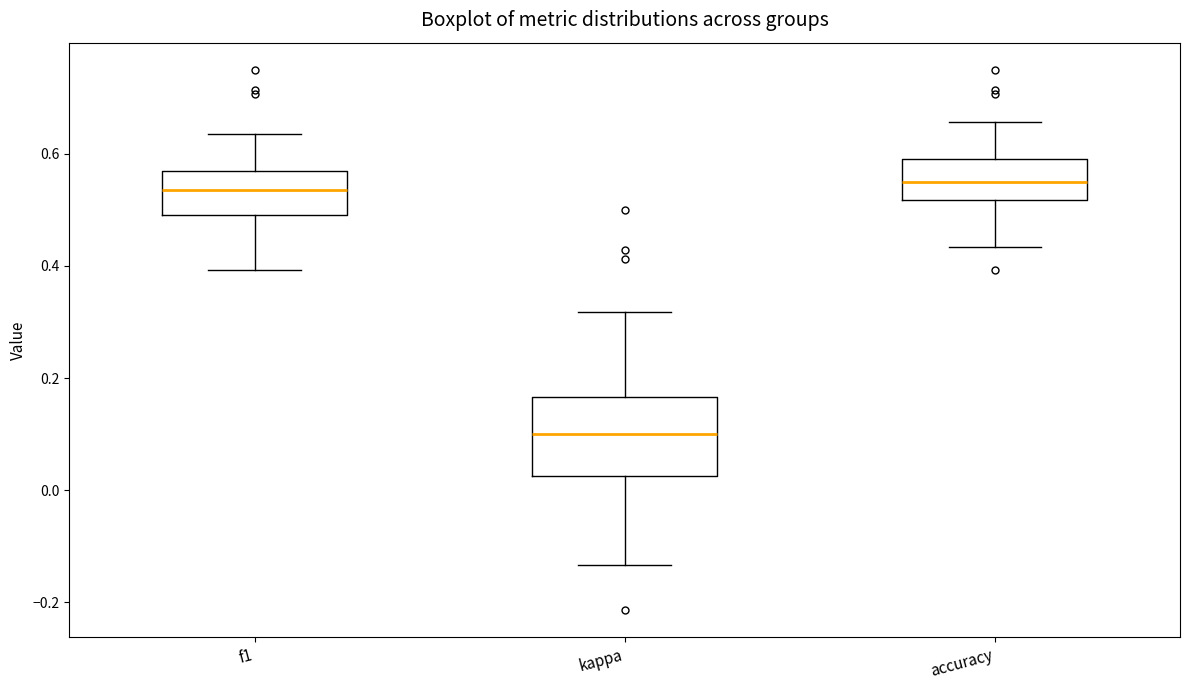

Reading left to right, read every box against the y-axis: the position of its median line, the range the box covers, and the ends of its whiskers. The values are not printed on the chart, so give them approximately, as read against the axis.

f1: median 0.54, box 0.50 to 0.56, whiskers 0.40 to 0.64
kappa: median 0.10, box 0.02 to 0.16, whiskers -0.14 to 0.32
accuracy: median 0.56, box 0.52 to 0.60, whiskers 0.44 to 0.66